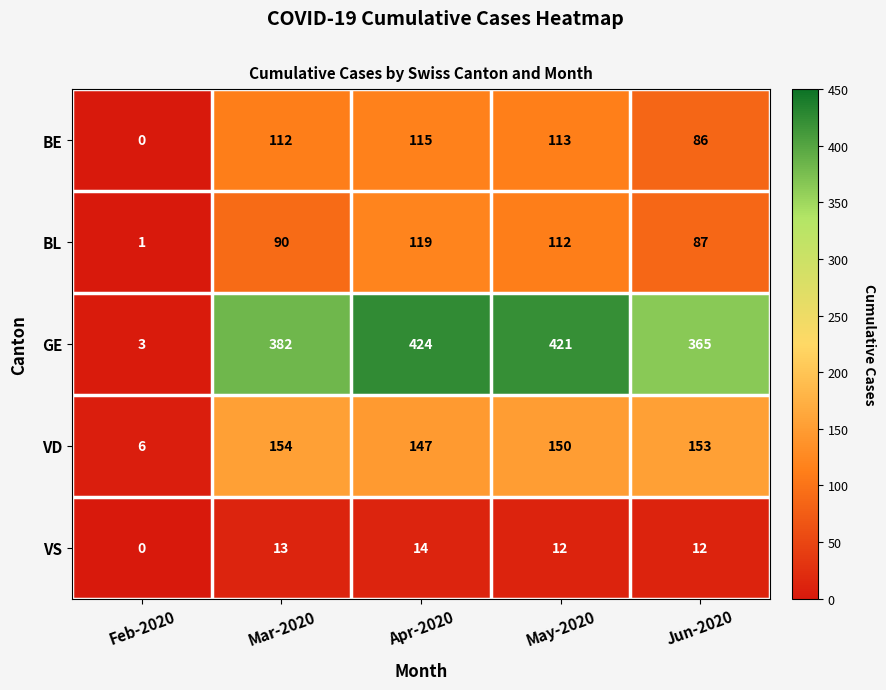

Is it true that BL equals 47 at Mar-2020?

False